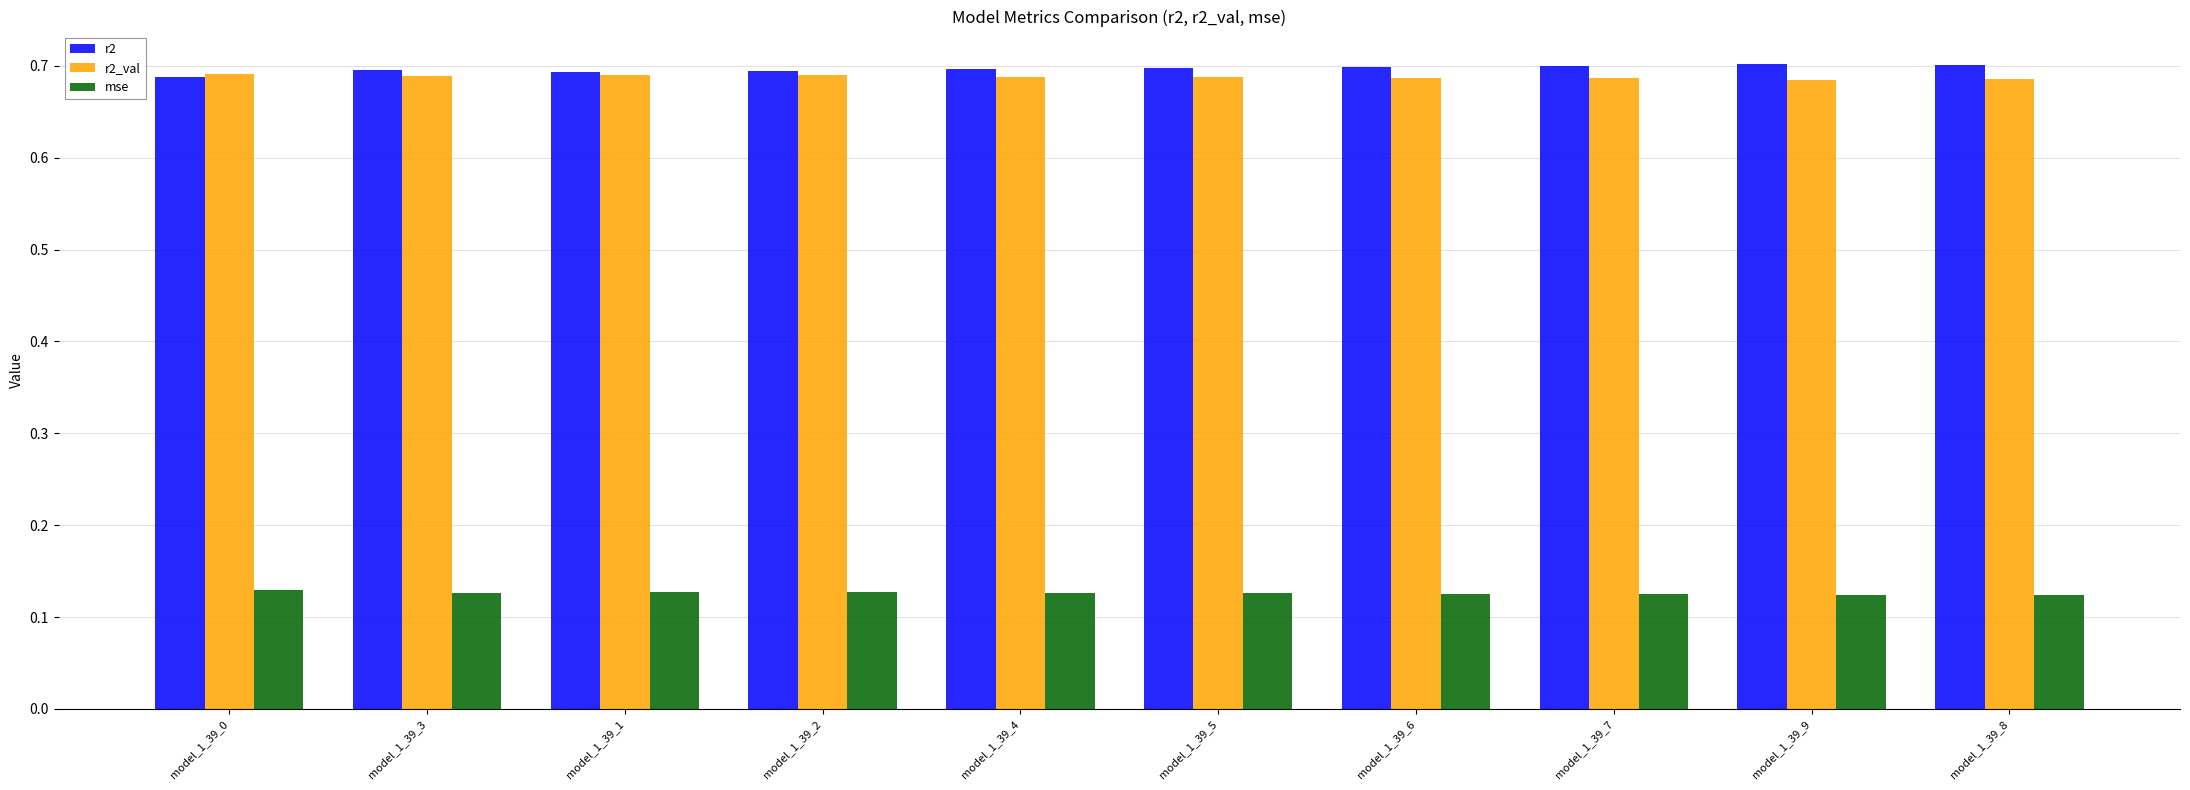

Is the value of mse at model_1_39_2 greater than the value of r2 at model_1_39_5?

No